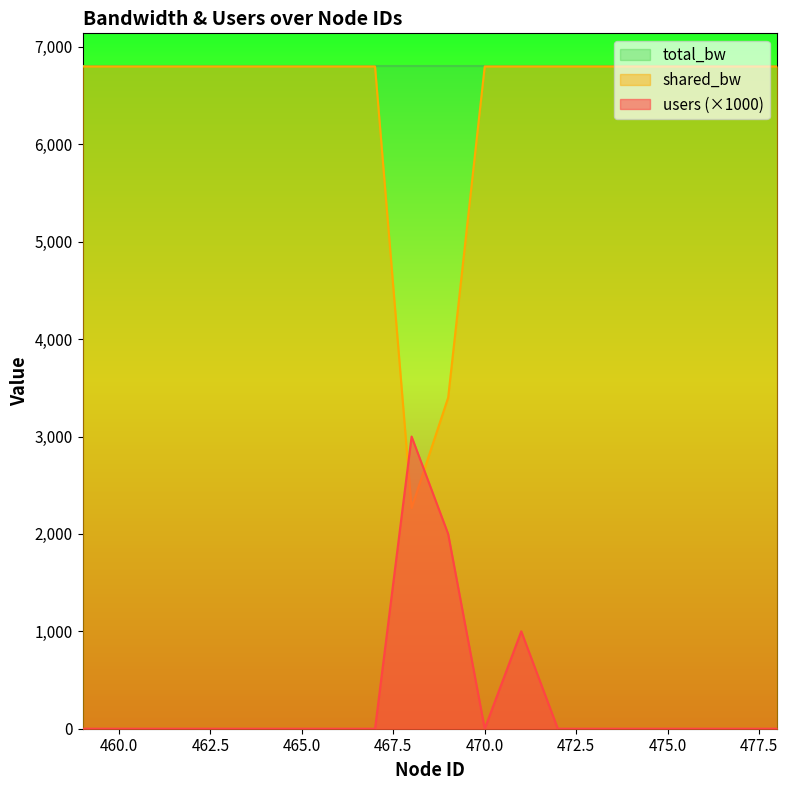

How many intersections are there between shared_bw and users?

2